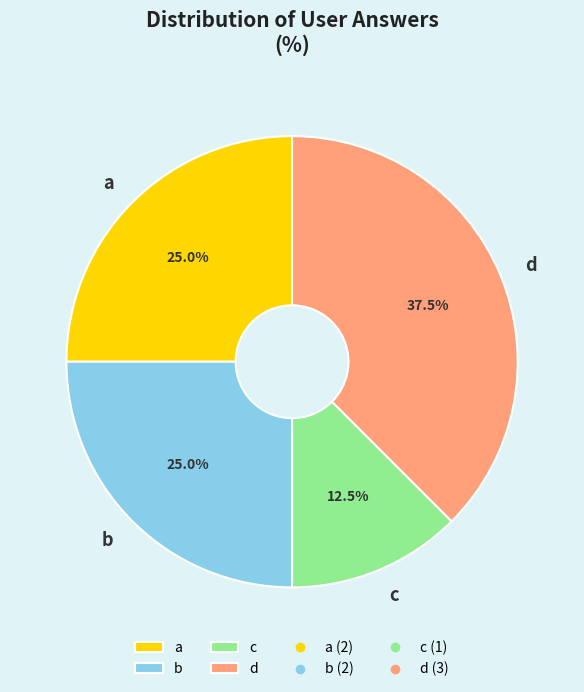

Between d and a, which is larger?

d